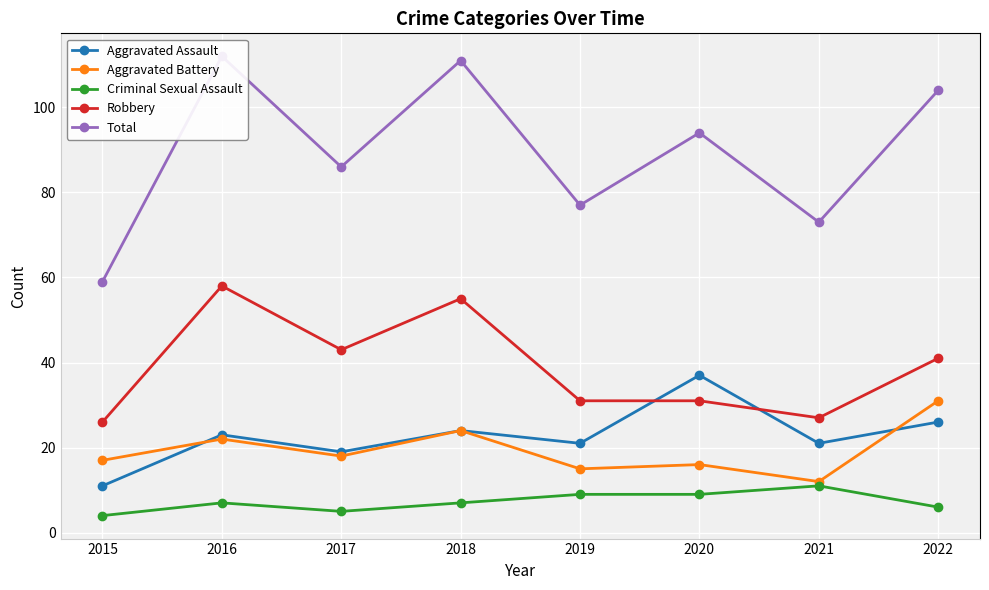

Is this an area chart (filled region under the line)?

No